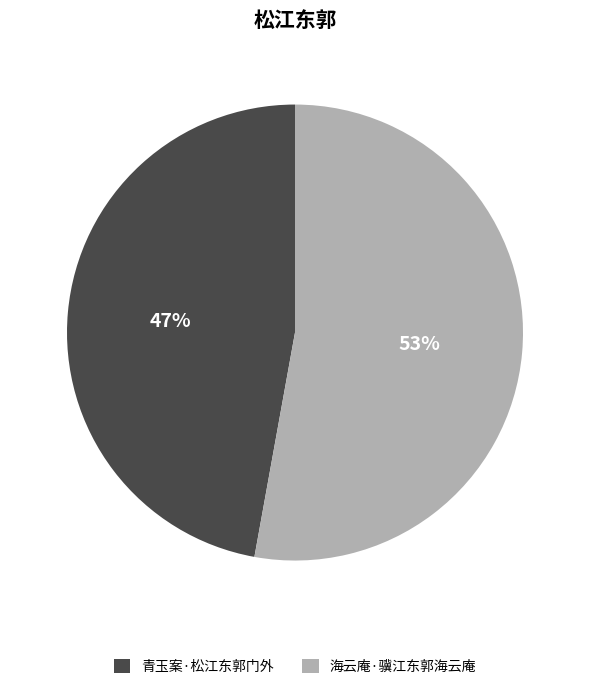

To the nearest percent, what is the average slice percentage?

50%